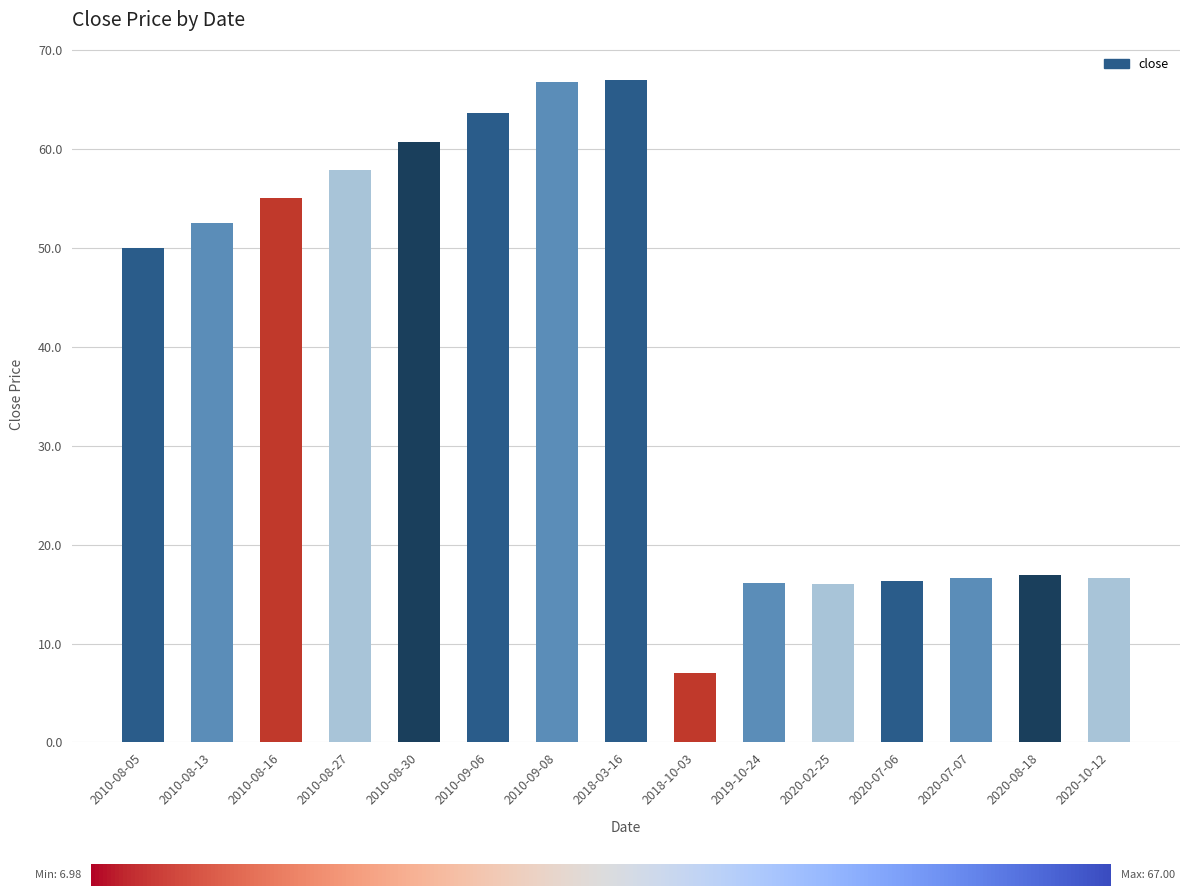

What is the minimum value shown in the chart?

7.0